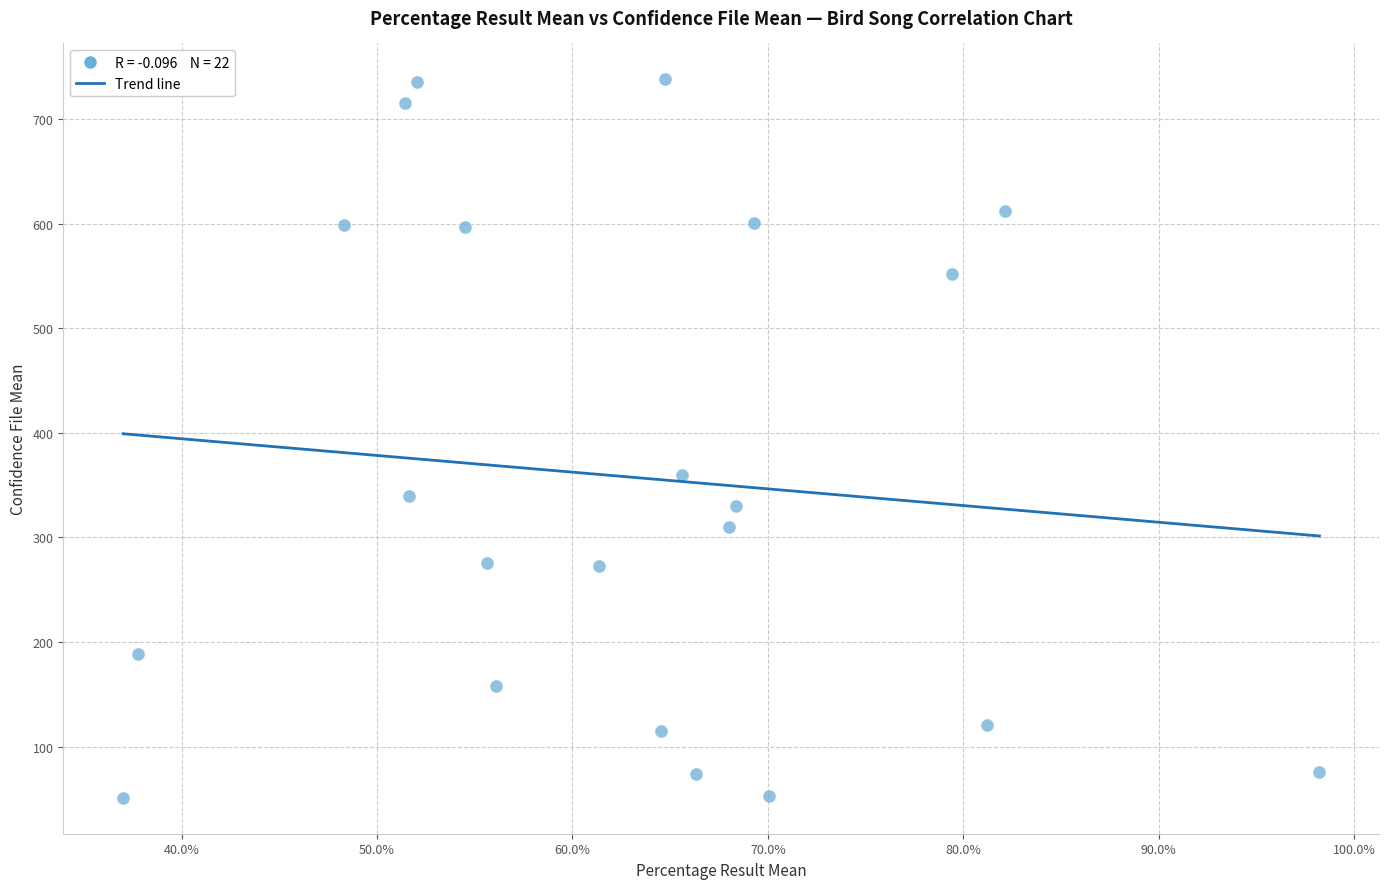

What is the range of X values (max minus min)?

0.6